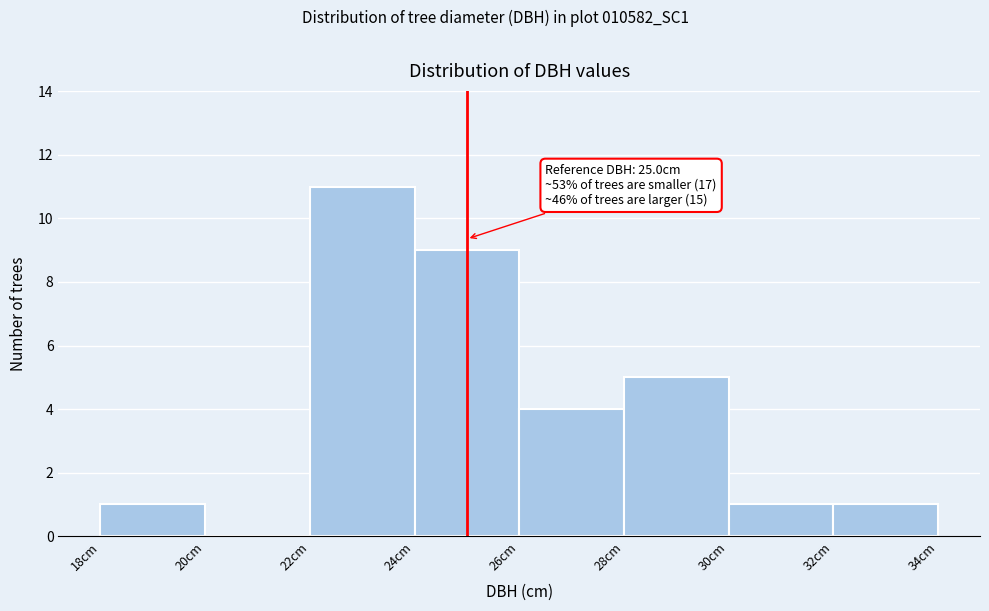

Which range on the x-axis has the tallest bar?

22 to 24